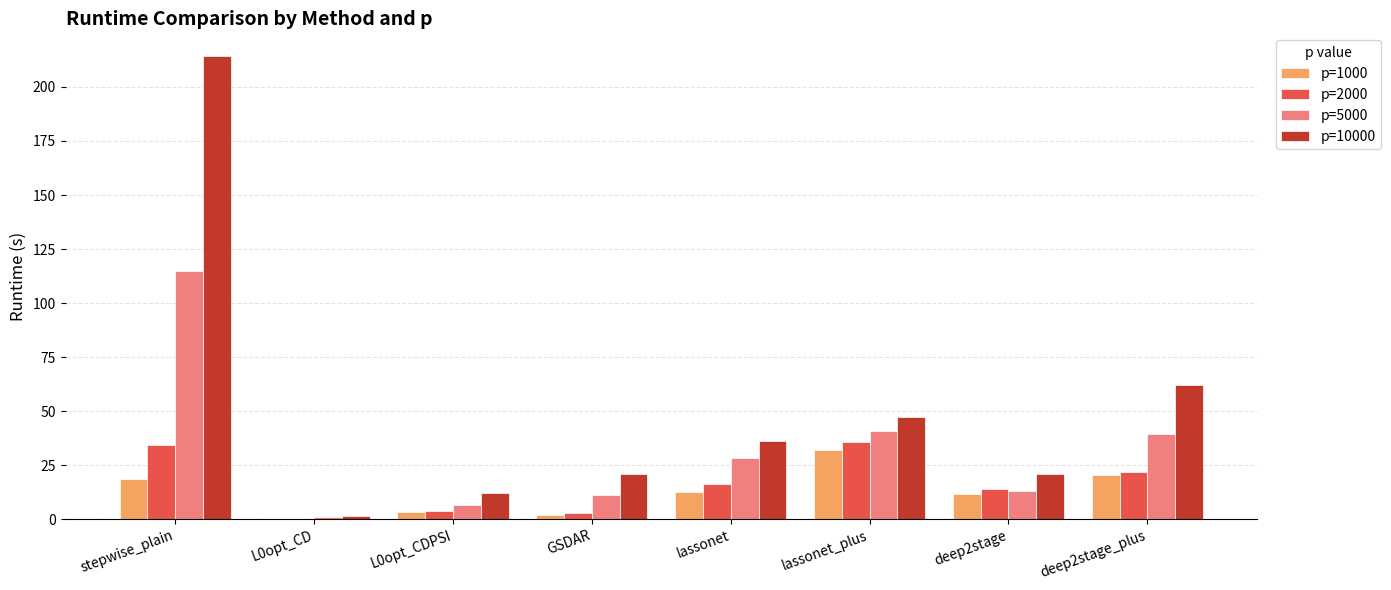

Is it true that p=1000 equals 0.2 at L0opt_CD?

True